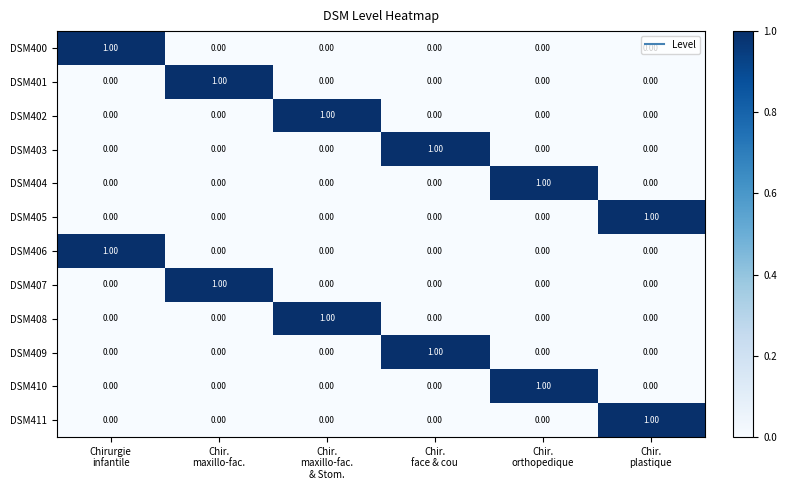

At how many categories does at least one series exceed 0?

6